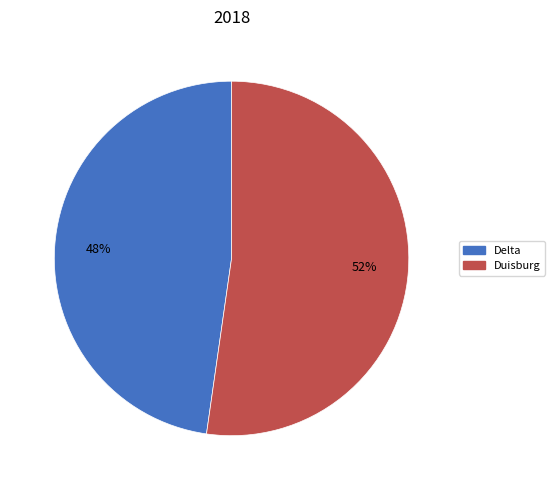

Count the number of slices in the pie.

2